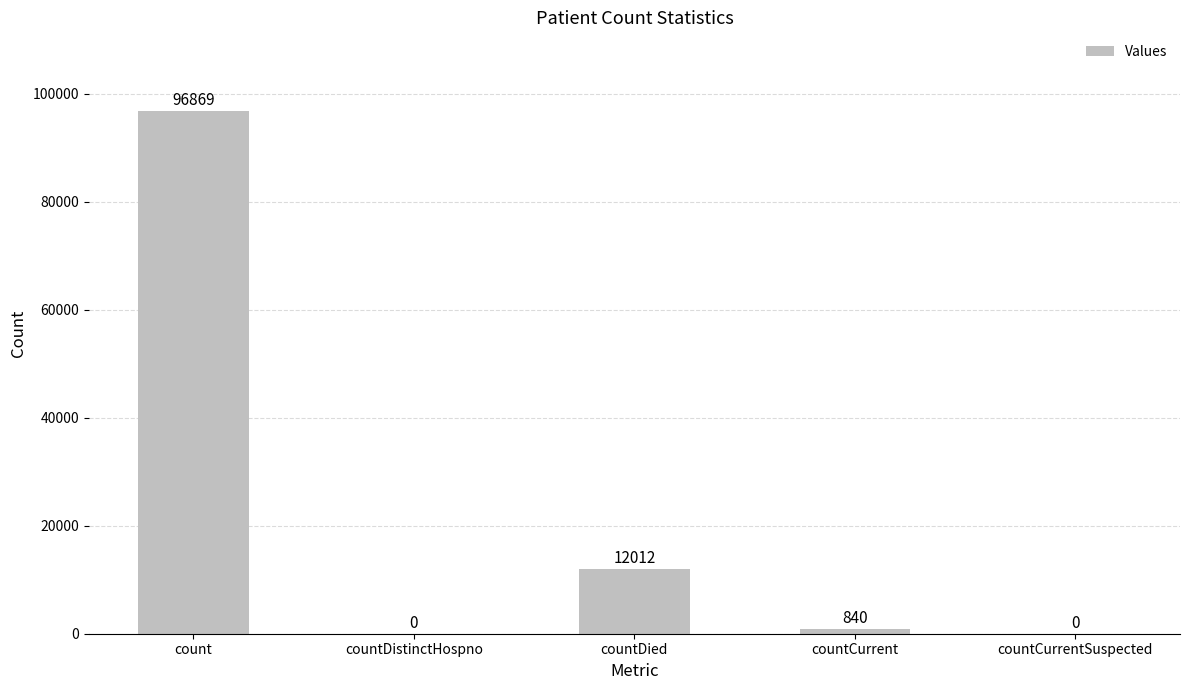

Where does the data first go above 840?

count